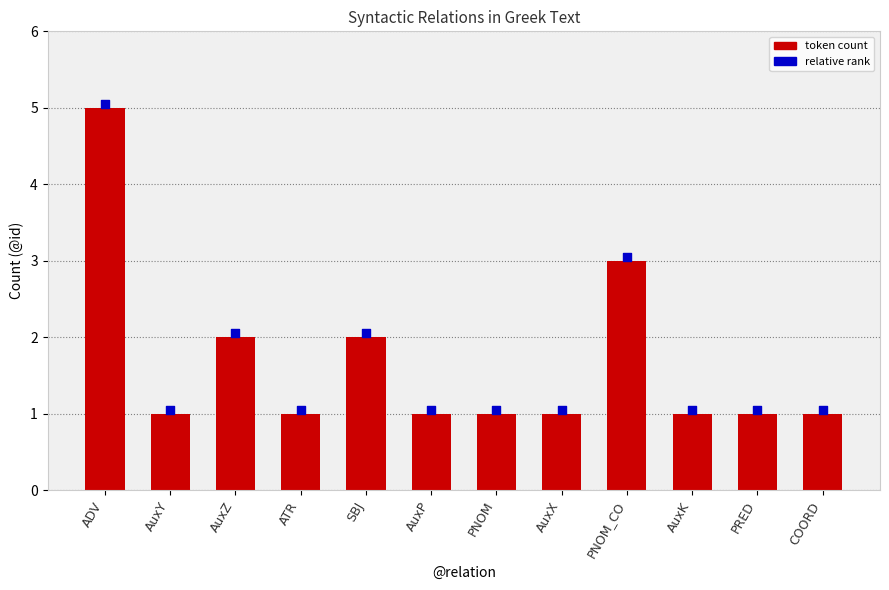

Which series reaches the maximum Y coordinate?

relative rank